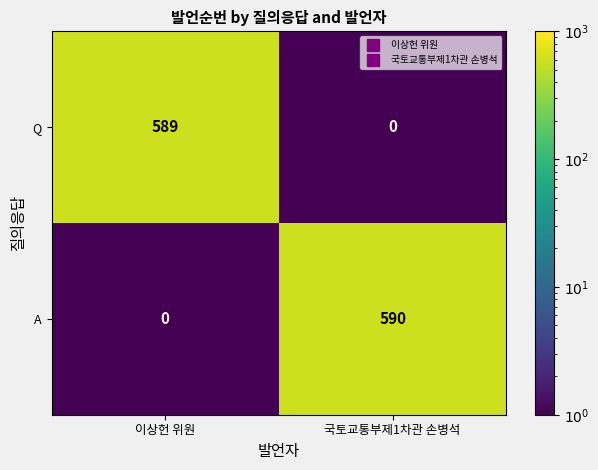

What is the total value across all series at 이상헌 위원?

589